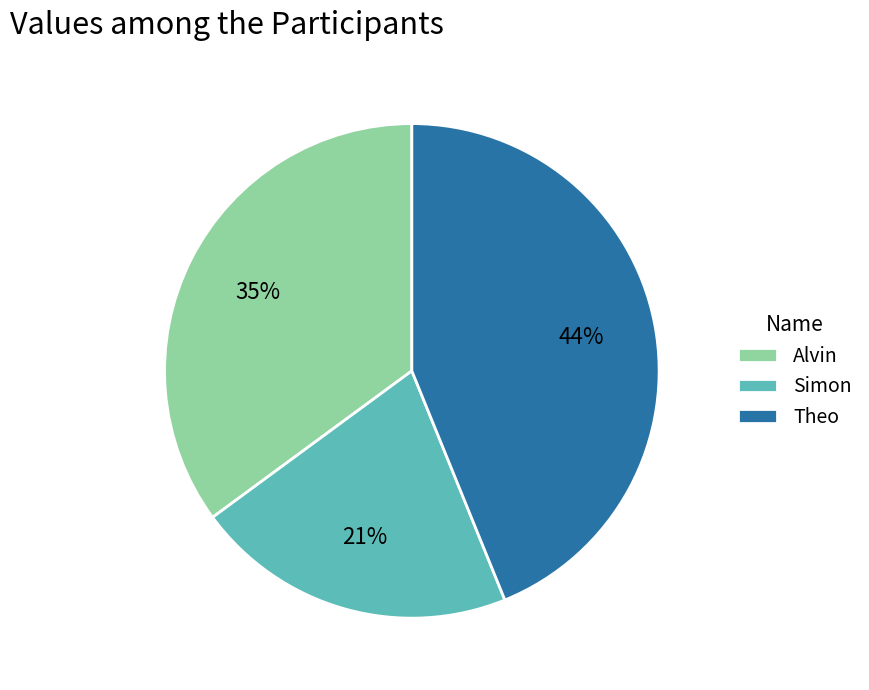

Does Simon account for over 50% of the chart?

No